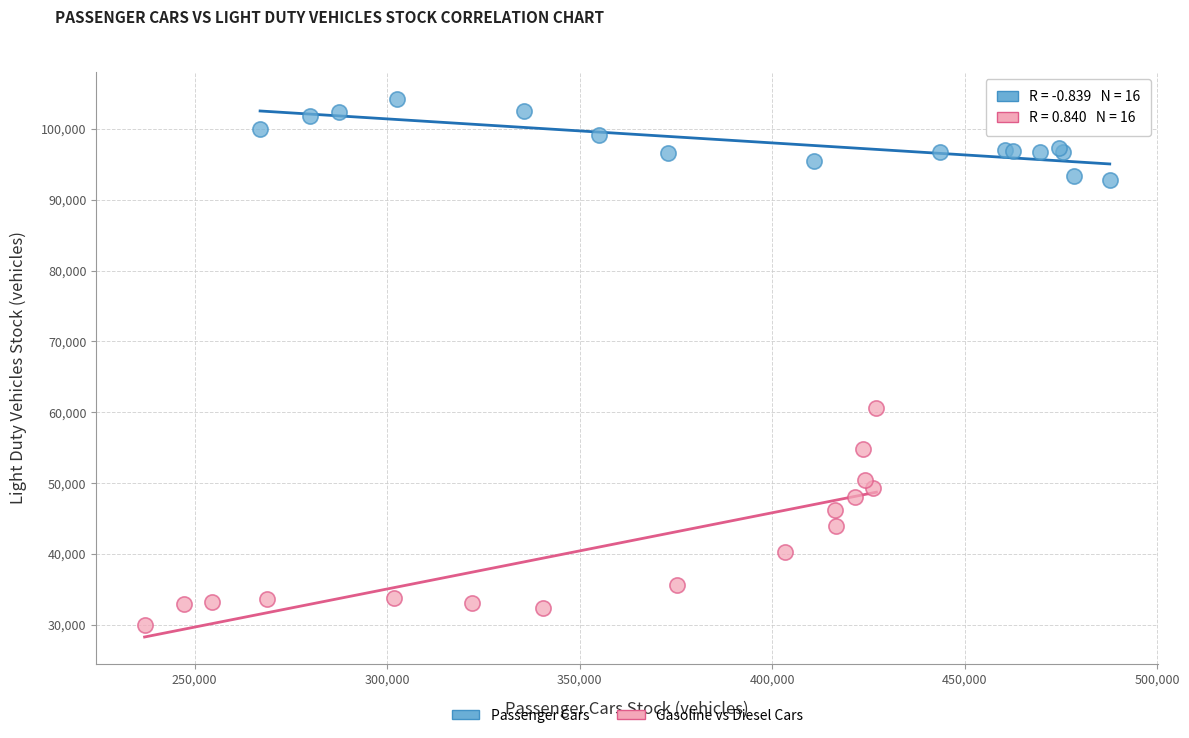

What are all the series names shown in the legend?

Passenger Cars, Gasoline vs Diesel Cars